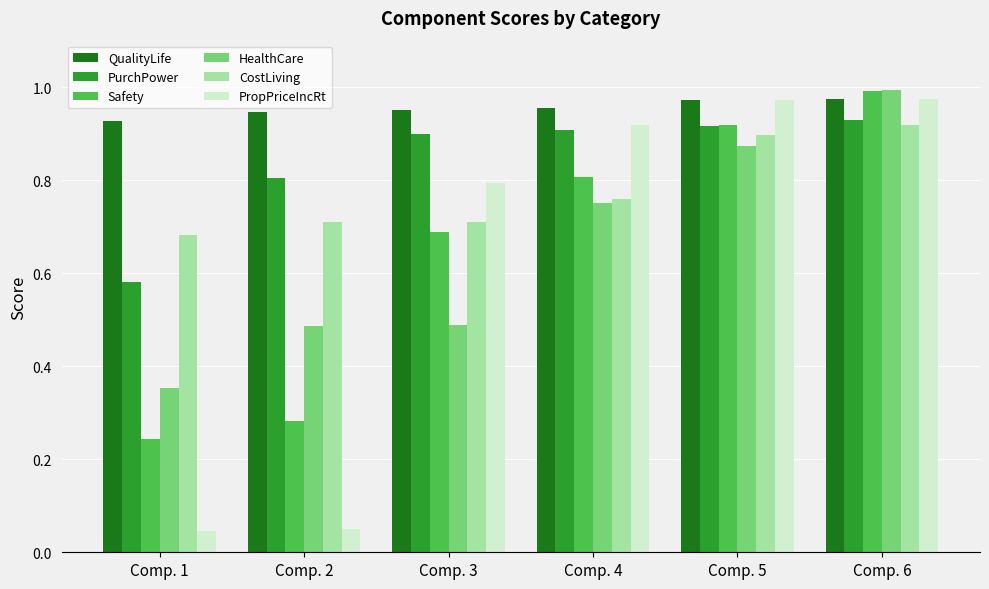

True or false: Safety has a value of 0.9 at Comp. 5.

True